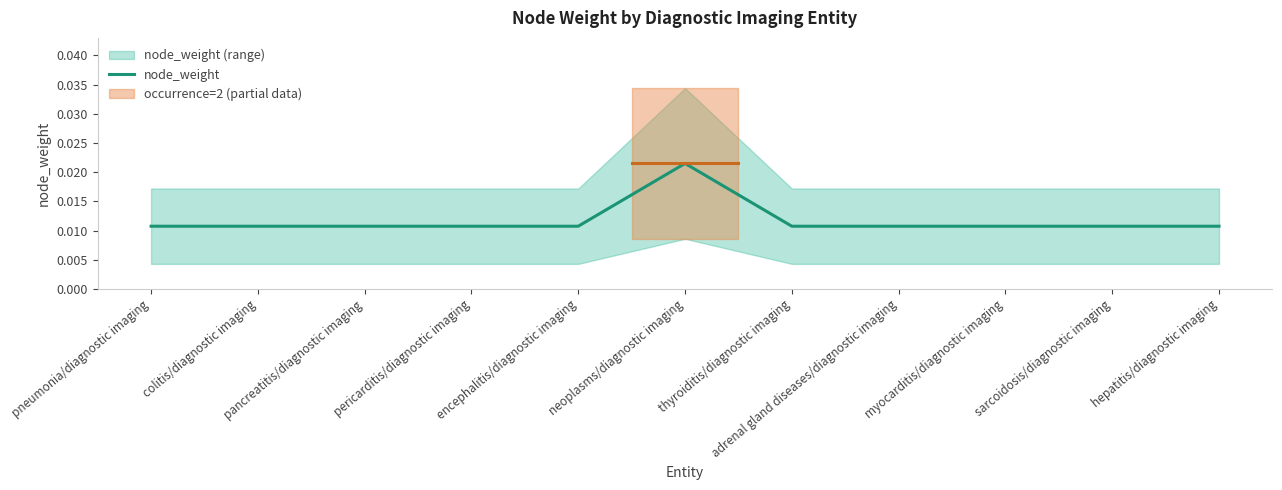

Where is the first local maximum?

neoplasms/diagnostic imaging